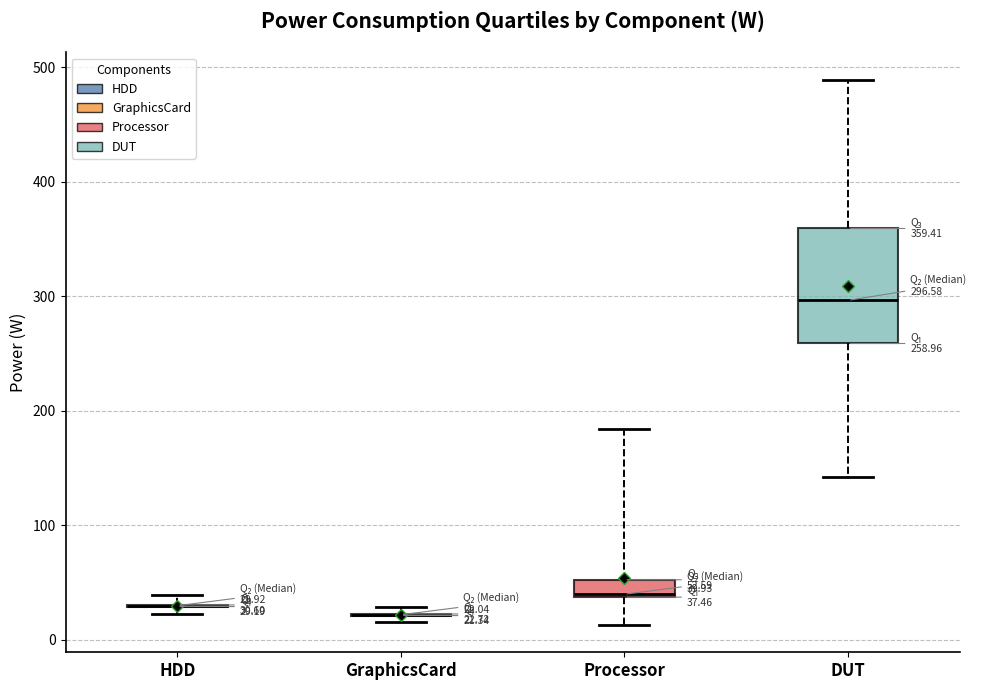

Comparing the boxes themselves (not the whiskers), which one is the tallest?

DUT